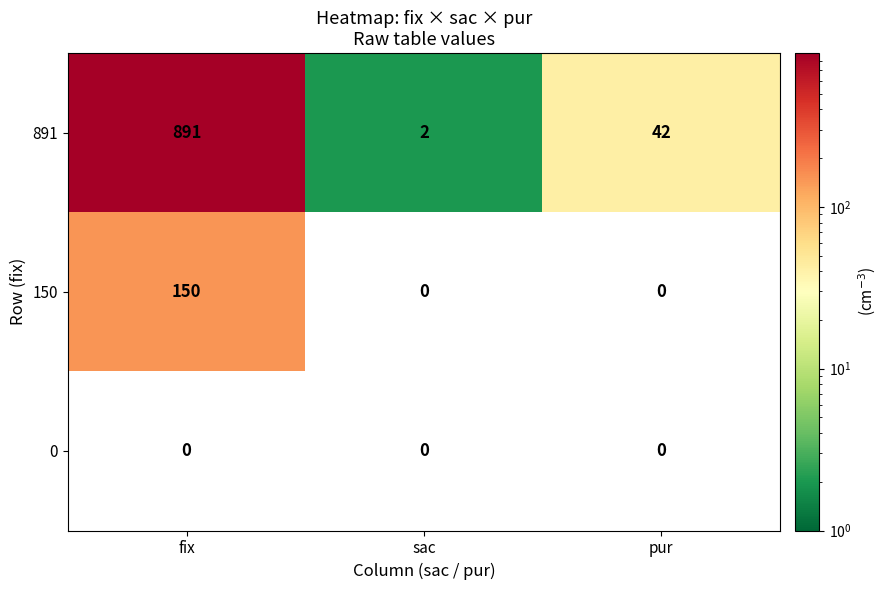

At how many categories does at least one series exceed 286?

1